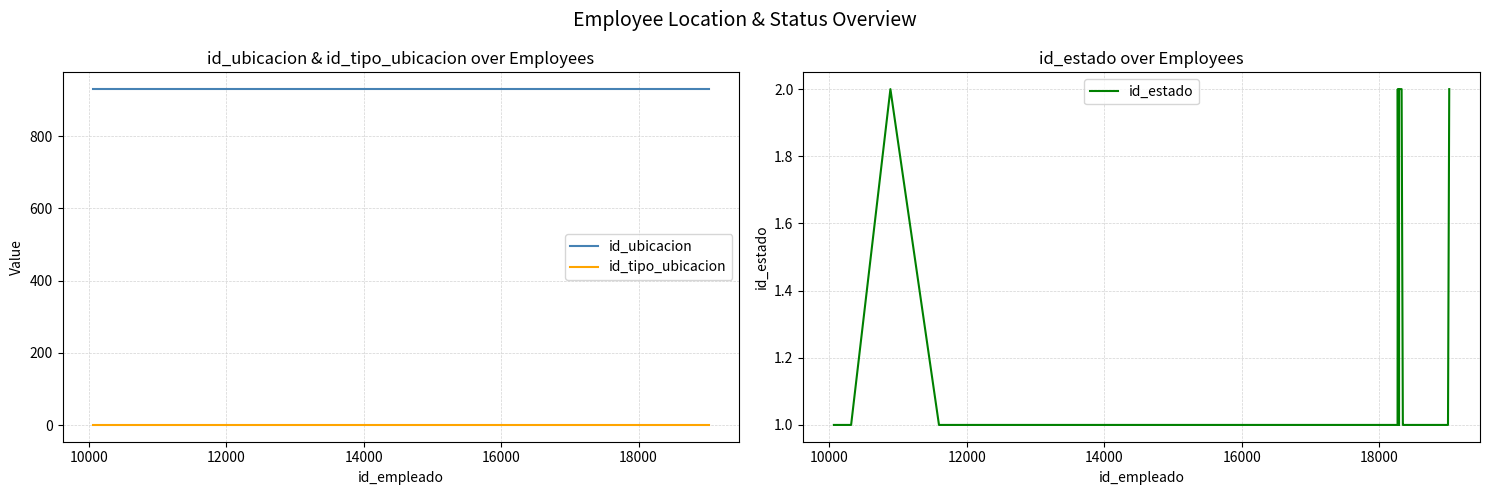

True or false: id_estado and id_tipo_ubicacion intersect in this chart.

False